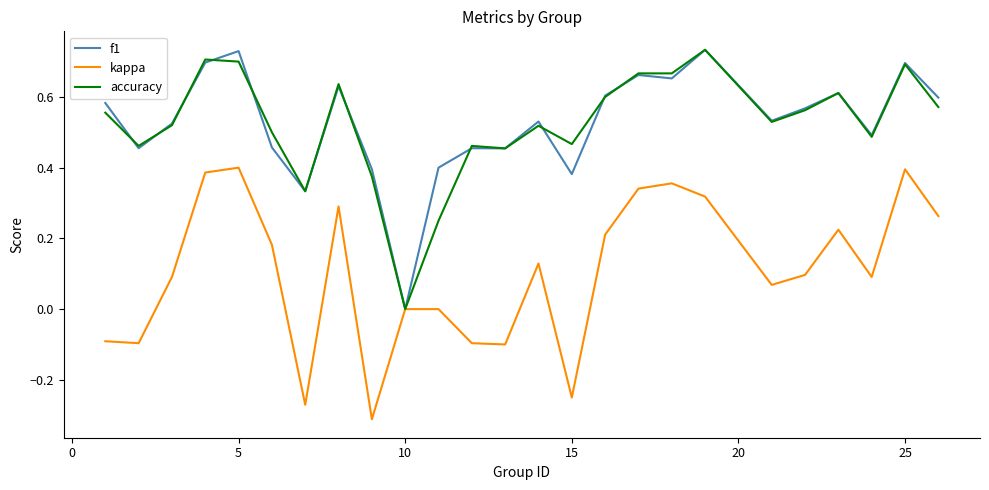

What is the difference between the maximum and minimum values in the kappa series?

0.7